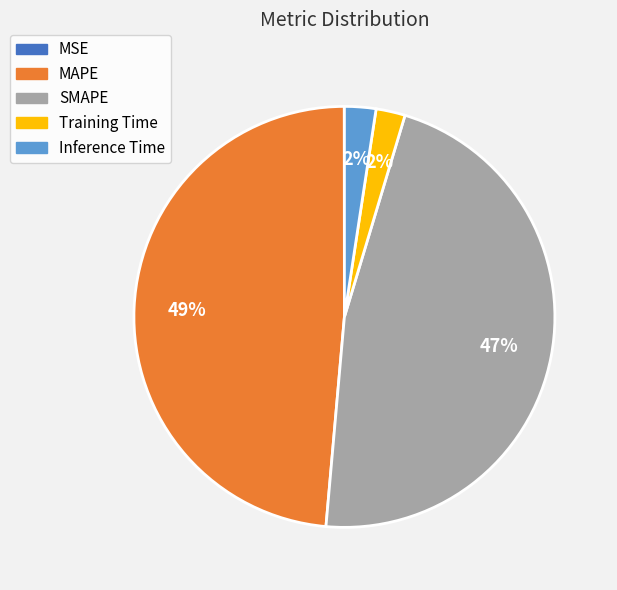

Does any single category account for the majority?

No